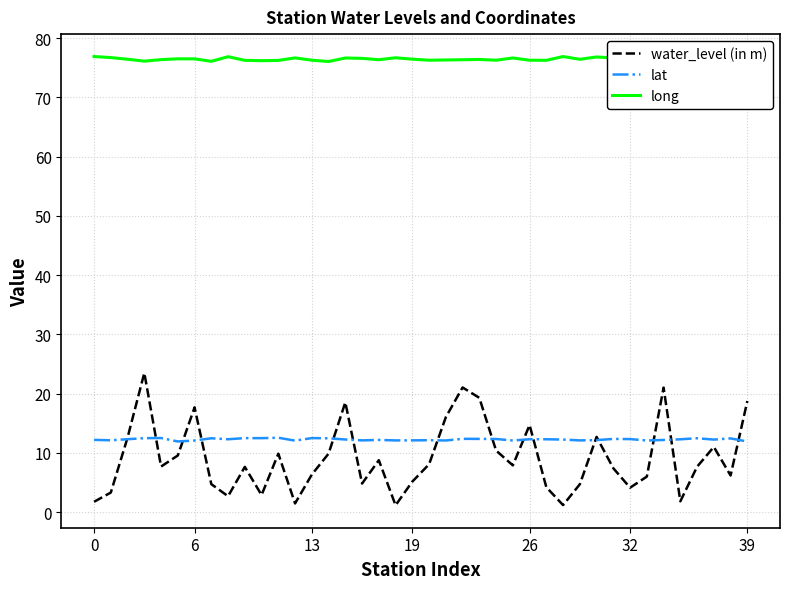

What is the lowest value of the lat series?

11.9